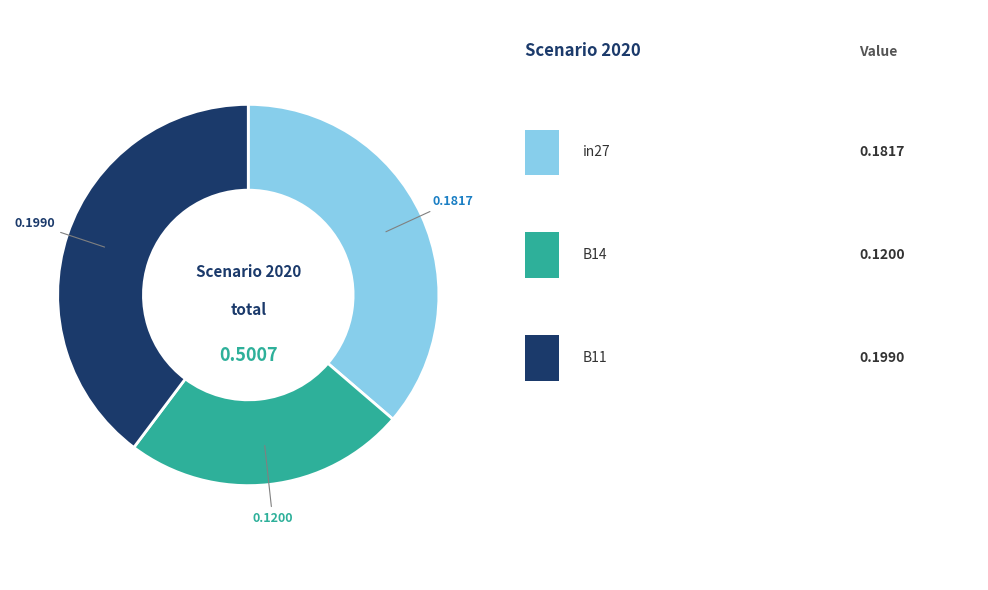

Does any single category account for the majority?

No